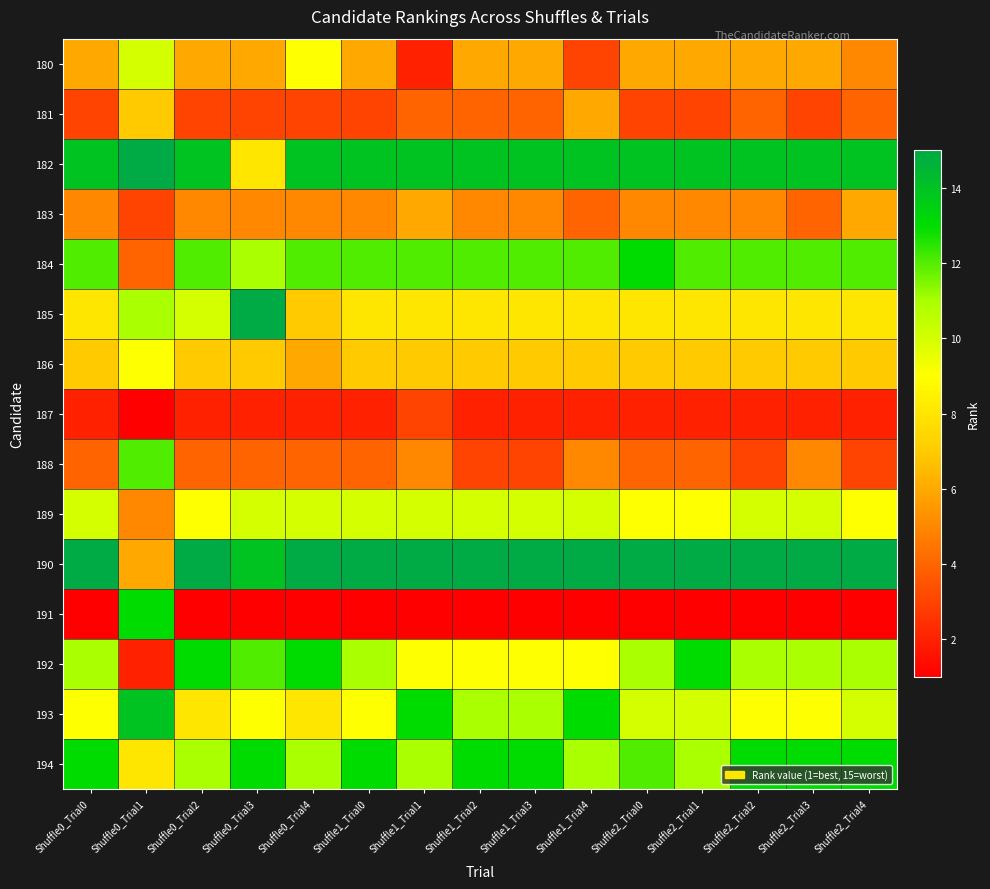

Reading right to left, extract all data points from this chart.

180: Shuffle2_Trial4=5	Shuffle2_Trial3=6	Shuffle2_Trial2=6	Shuffle2_Trial1=6	Shuffle2_Trial0=6	Shuffle1_Trial4=3	Shuffle1_Trial3=6	Shuffle1_Trial2=6	Shuffle1_Trial1=2	Shuffle1_Trial0=6	Shuffle0_Trial4=9	Shuffle0_Trial3=6	Shuffle0_Trial2=6	Shuffle0_Trial1=10	Shuffle0_Trial0=6
181: Shuffle2_Trial4=4	Shuffle2_Trial3=3	Shuffle2_Trial2=4	Shuffle2_Trial1=3	Shuffle2_Trial0=3	Shuffle1_Trial4=6	Shuffle1_Trial3=4	Shuffle1_Trial2=4	Shuffle1_Trial1=4	Shuffle1_Trial0=3	Shuffle0_Trial4=3	Shuffle0_Trial3=3	Shuffle0_Trial2=3	Shuffle0_Trial1=7	Shuffle0_Trial0=3
182: Shuffle2_Trial4=14	Shuffle2_Trial3=14	Shuffle2_Trial2=14	Shuffle2_Trial1=14	Shuffle2_Trial0=14	Shuffle1_Trial4=14	Shuffle1_Trial3=14	Shuffle1_Trial2=14	Shuffle1_Trial1=14	Shuffle1_Trial0=14	Shuffle0_Trial4=14	Shuffle0_Trial3=8	Shuffle0_Trial2=14	Shuffle0_Trial1=15	Shuffle0_Trial0=14
183: Shuffle2_Trial4=6	Shuffle2_Trial3=4	Shuffle2_Trial2=5	Shuffle2_Trial1=5	Shuffle2_Trial0=5	Shuffle1_Trial4=4	Shuffle1_Trial3=5	Shuffle1_Trial2=5	Shuffle1_Trial1=6	Shuffle1_Trial0=5	Shuffle0_Trial4=5	Shuffle0_Trial3=5	Shuffle0_Trial2=5	Shuffle0_Trial1=3	Shuffle0_Trial0=5
184: Shuffle2_Trial4=12	Shuffle2_Trial3=12	Shuffle2_Trial2=12	Shuffle2_Trial1=12	Shuffle2_Trial0=13	Shuffle1_Trial4=12	Shuffle1_Trial3=12	Shuffle1_Trial2=12	Shuffle1_Trial1=12	Shuffle1_Trial0=12	Shuffle0_Trial4=12	Shuffle0_Trial3=11	Shuffle0_Trial2=12	Shuffle0_Trial1=4	Shuffle0_Trial0=12
185: Shuffle2_Trial4=8	Shuffle2_Trial3=8	Shuffle2_Trial2=8	Shuffle2_Trial1=8	Shuffle2_Trial0=8	Shuffle1_Trial4=8	Shuffle1_Trial3=8	Shuffle1_Trial2=8	Shuffle1_Trial1=8	Shuffle1_Trial0=8	Shuffle0_Trial4=7	Shuffle0_Trial3=15	Shuffle0_Trial2=10	Shuffle0_Trial1=11	Shuffle0_Trial0=8
186: Shuffle2_Trial4=7	Shuffle2_Trial3=7	Shuffle2_Trial2=7	Shuffle2_Trial1=7	Shuffle2_Trial0=7	Shuffle1_Trial4=7	Shuffle1_Trial3=7	Shuffle1_Trial2=7	Shuffle1_Trial1=7	Shuffle1_Trial0=7	Shuffle0_Trial4=6	Shuffle0_Trial3=7	Shuffle0_Trial2=7	Shuffle0_Trial1=9	Shuffle0_Trial0=7
187: Shuffle2_Trial4=2	Shuffle2_Trial3=2	Shuffle2_Trial2=2	Shuffle2_Trial1=2	Shuffle2_Trial0=2	Shuffle1_Trial4=2	Shuffle1_Trial3=2	Shuffle1_Trial2=2	Shuffle1_Trial1=3	Shuffle1_Trial0=2	Shuffle0_Trial4=2	Shuffle0_Trial3=2	Shuffle0_Trial2=2	Shuffle0_Trial1=1	Shuffle0_Trial0=2
188: Shuffle2_Trial4=3	Shuffle2_Trial3=5	Shuffle2_Trial2=3	Shuffle2_Trial1=4	Shuffle2_Trial0=4	Shuffle1_Trial4=5	Shuffle1_Trial3=3	Shuffle1_Trial2=3	Shuffle1_Trial1=5	Shuffle1_Trial0=4	Shuffle0_Trial4=4	Shuffle0_Trial3=4	Shuffle0_Trial2=4	Shuffle0_Trial1=12	Shuffle0_Trial0=4
189: Shuffle2_Trial4=9	Shuffle2_Trial3=10	Shuffle2_Trial2=10	Shuffle2_Trial1=9	Shuffle2_Trial0=9	Shuffle1_Trial4=10	Shuffle1_Trial3=10	Shuffle1_Trial2=10	Shuffle1_Trial1=10	Shuffle1_Trial0=10	Shuffle0_Trial4=10	Shuffle0_Trial3=10	Shuffle0_Trial2=9	Shuffle0_Trial1=5	Shuffle0_Trial0=10
190: Shuffle2_Trial4=15	Shuffle2_Trial3=15	Shuffle2_Trial2=15	Shuffle2_Trial1=15	Shuffle2_Trial0=15	Shuffle1_Trial4=15	Shuffle1_Trial3=15	Shuffle1_Trial2=15	Shuffle1_Trial1=15	Shuffle1_Trial0=15	Shuffle0_Trial4=15	Shuffle0_Trial3=14	Shuffle0_Trial2=15	Shuffle0_Trial1=6	Shuffle0_Trial0=15
191: Shuffle2_Trial4=1	Shuffle2_Trial3=1	Shuffle2_Trial2=1	Shuffle2_Trial1=1	Shuffle2_Trial0=1	Shuffle1_Trial4=1	Shuffle1_Trial3=1	Shuffle1_Trial2=1	Shuffle1_Trial1=1	Shuffle1_Trial0=1	Shuffle0_Trial4=1	Shuffle0_Trial3=1	Shuffle0_Trial2=1	Shuffle0_Trial1=13	Shuffle0_Trial0=1
192: Shuffle2_Trial4=11	Shuffle2_Trial3=11	Shuffle2_Trial2=11	Shuffle2_Trial1=13	Shuffle2_Trial0=11	Shuffle1_Trial4=9	Shuffle1_Trial3=9	Shuffle1_Trial2=9	Shuffle1_Trial1=9	Shuffle1_Trial0=11	Shuffle0_Trial4=13	Shuffle0_Trial3=12	Shuffle0_Trial2=13	Shuffle0_Trial1=2	Shuffle0_Trial0=11
193: Shuffle2_Trial4=10	Shuffle2_Trial3=9	Shuffle2_Trial2=9	Shuffle2_Trial1=10	Shuffle2_Trial0=10	Shuffle1_Trial4=13	Shuffle1_Trial3=11	Shuffle1_Trial2=11	Shuffle1_Trial1=13	Shuffle1_Trial0=9	Shuffle0_Trial4=8	Shuffle0_Trial3=9	Shuffle0_Trial2=8	Shuffle0_Trial1=14	Shuffle0_Trial0=9
194: Shuffle2_Trial4=13	Shuffle2_Trial3=13	Shuffle2_Trial2=13	Shuffle2_Trial1=11	Shuffle2_Trial0=12	Shuffle1_Trial4=11	Shuffle1_Trial3=13	Shuffle1_Trial2=13	Shuffle1_Trial1=11	Shuffle1_Trial0=13	Shuffle0_Trial4=11	Shuffle0_Trial3=13	Shuffle0_Trial2=11	Shuffle0_Trial1=8	Shuffle0_Trial0=13